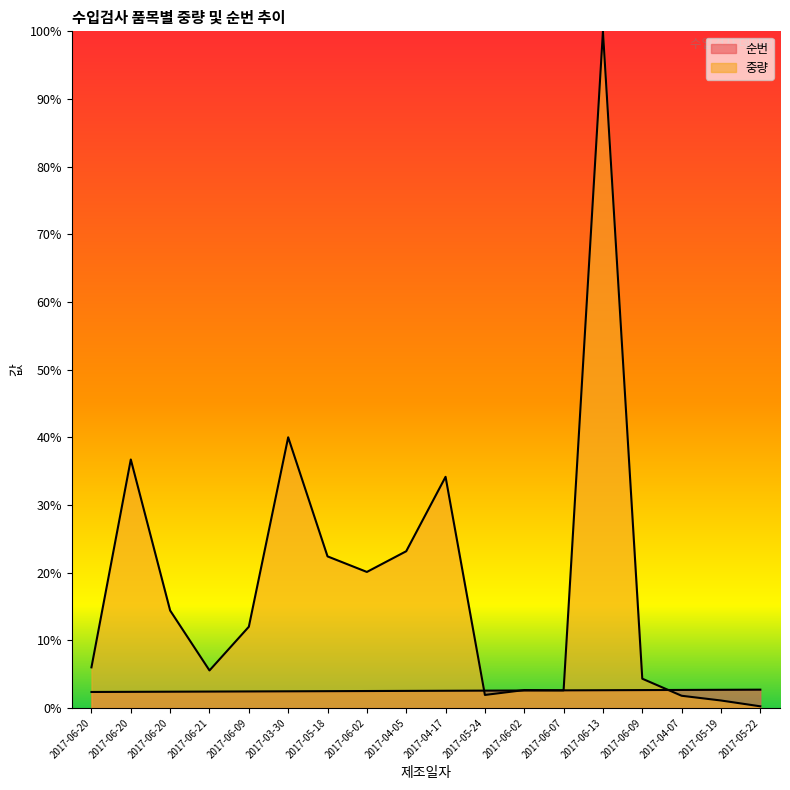

Does the chart have visible grid lines?

No